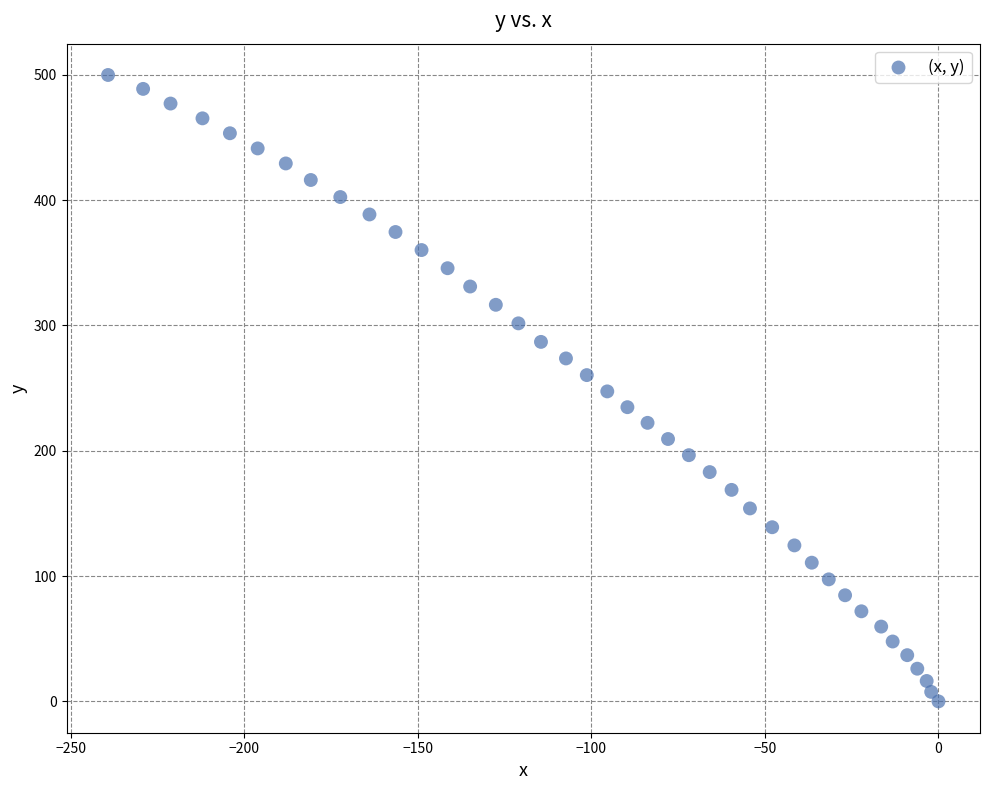

What is the range of Y values (max minus min)?

499.9